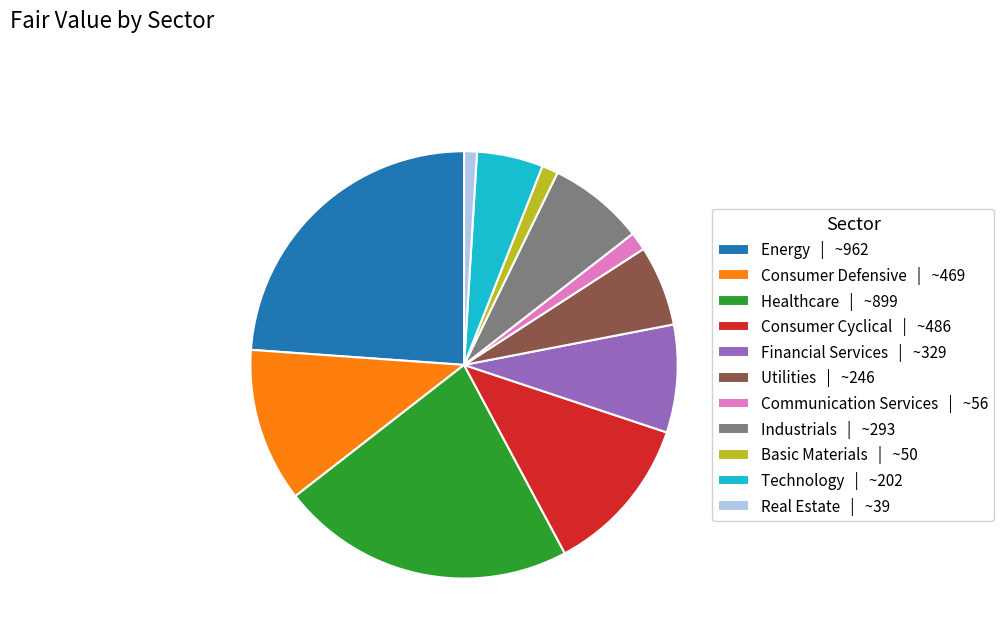

True or false: Technology | ~202 accounts for 1% of the total.

False